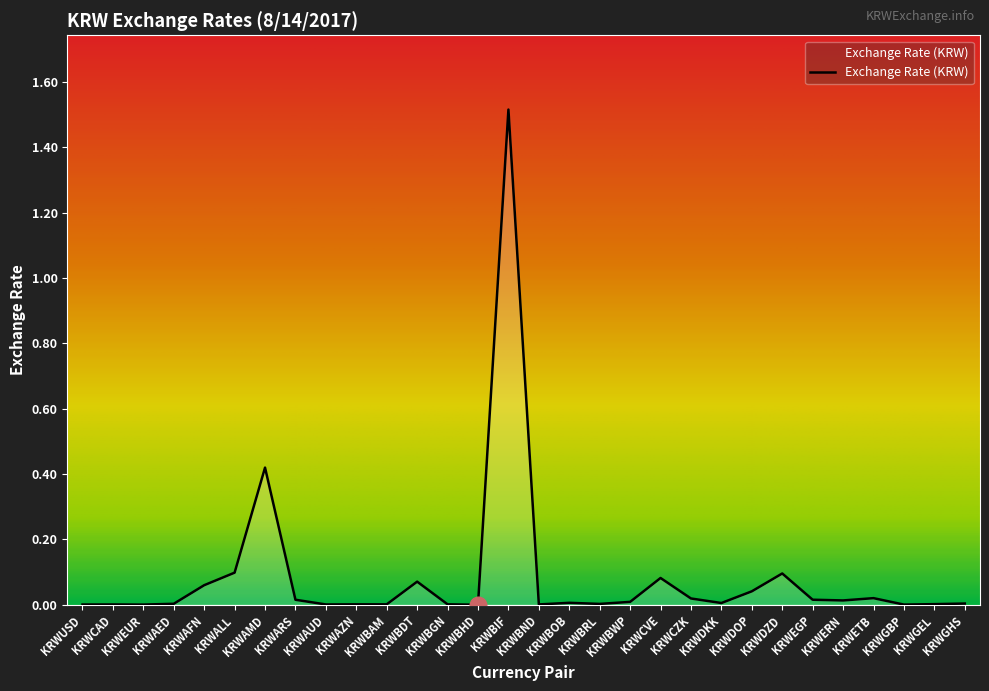

What is the difference between the maximum and minimum values?

1.5